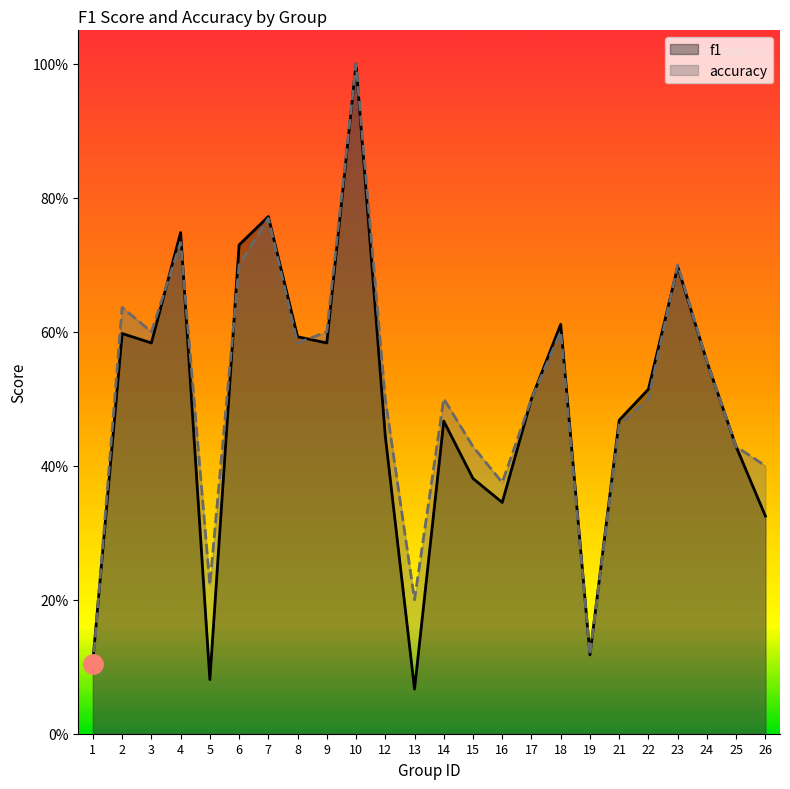

At how many categories does at least one series exceed 0?

24